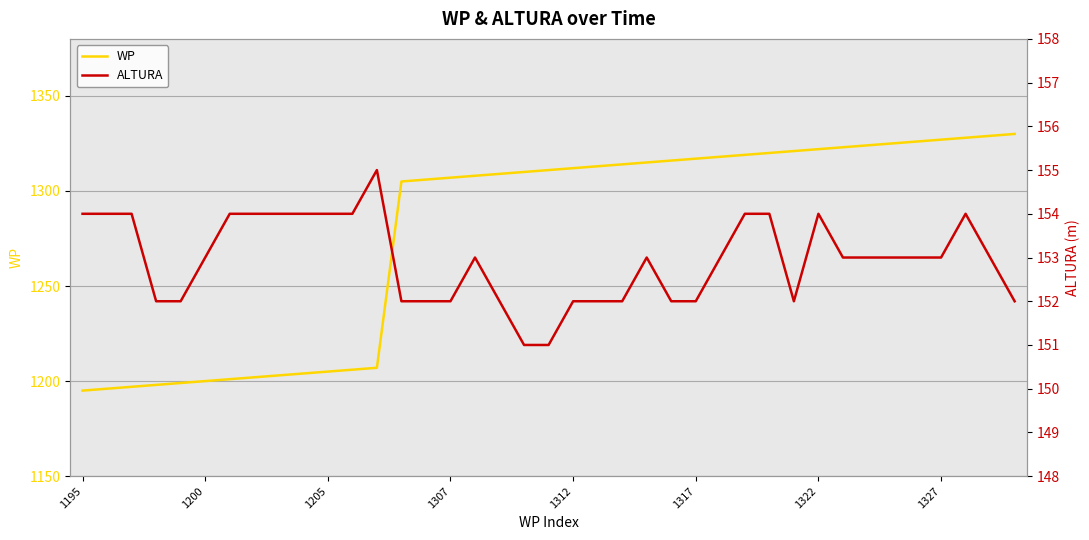

Reading left to right, what are all the values shown in this chart?

WP: 1195	1196	1197	1198	1199	1200	1201	1202	1203	1204	1205	1206	1207	1305	1306	1307	1308	1309	1310	1311	1312	1313	1314	1315	1316	1317	1318	1319	1320	1321	1322	1323	1324	1325	1326	1327	1328	1329	1330
ALTURA: 154	154	154	152	152	153	154	154	154	154	154	154	155	152	152	152	153	152	151	151	152	152	152	153	152	152	153	154	154	152	154	153	153	153	153	153	154	153	152